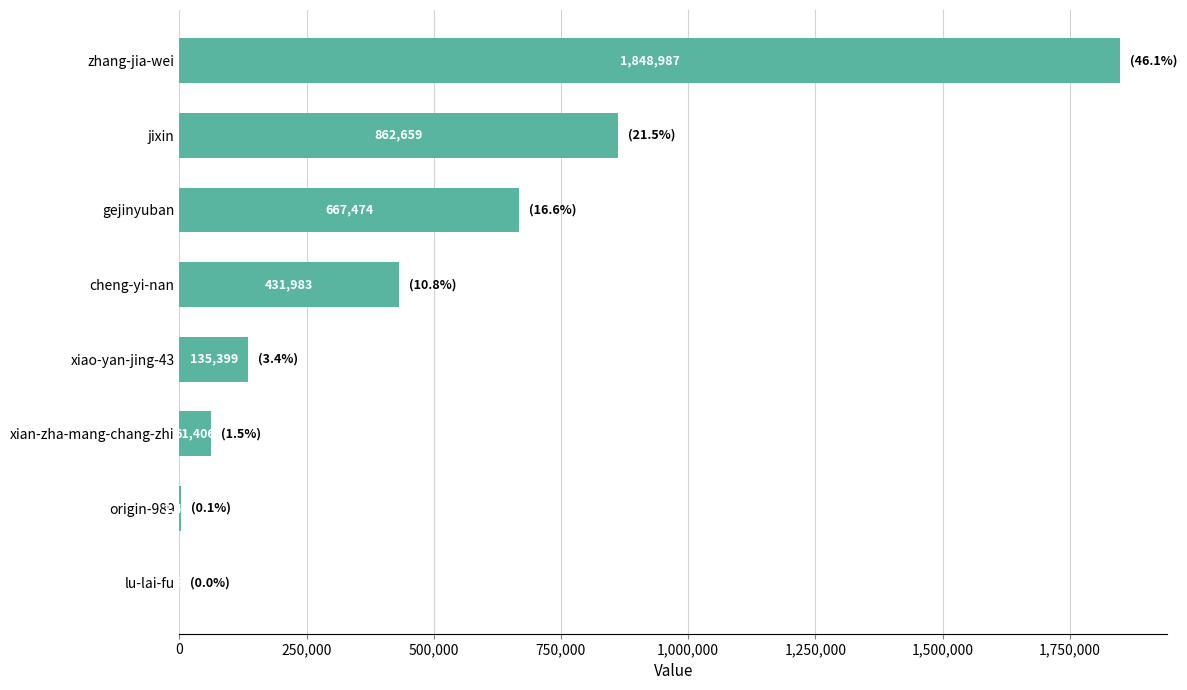

What is the sum of all values?

4010320